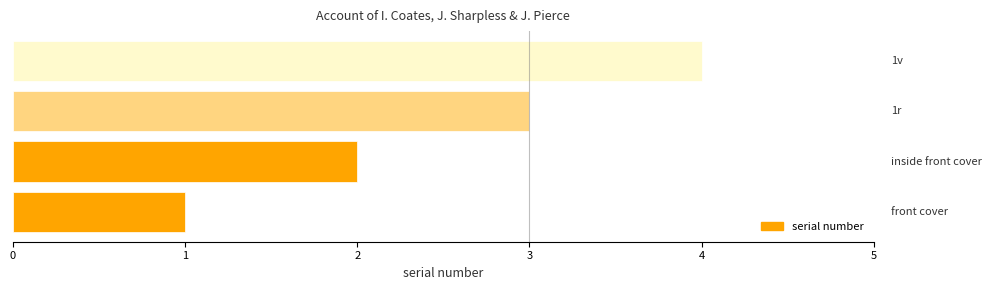

What is the difference between the maximum and minimum values?

3